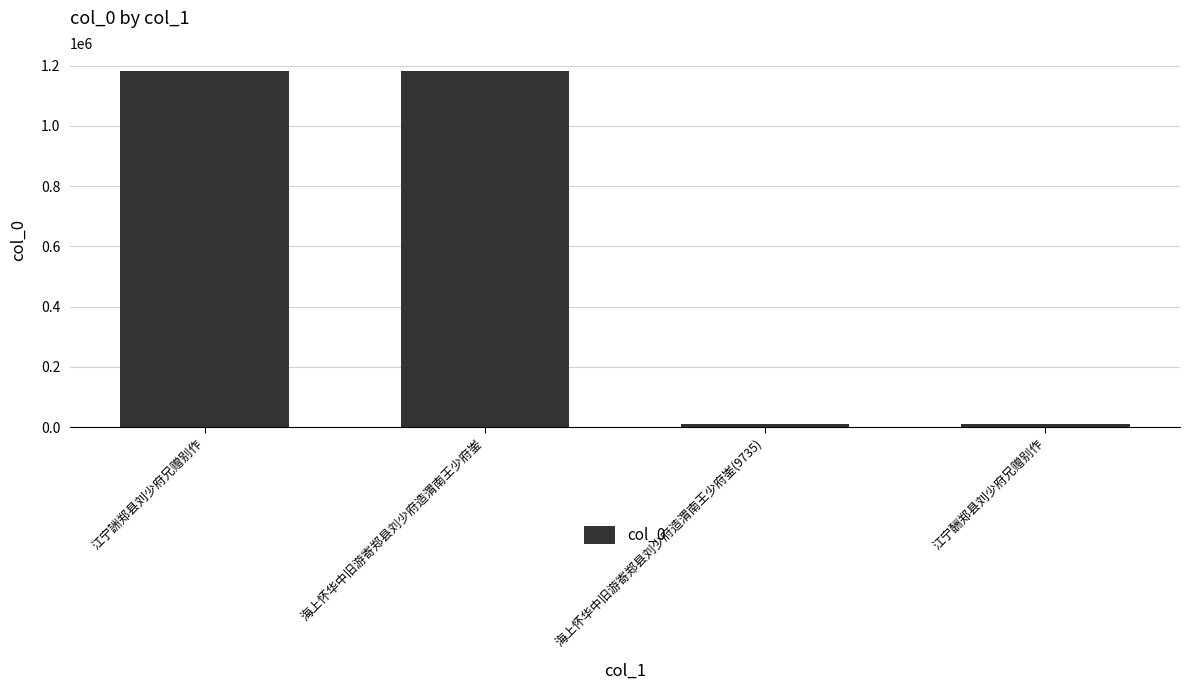

Count the number of data series in this chart.

1